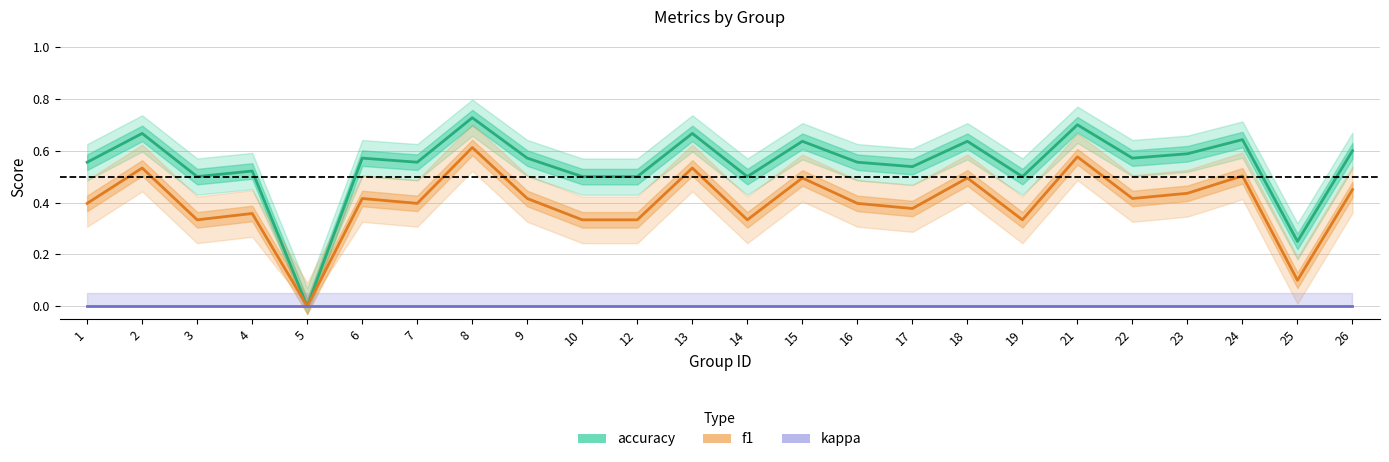

In f1, how many points are higher than both neighbors (excluding endpoints)?

9